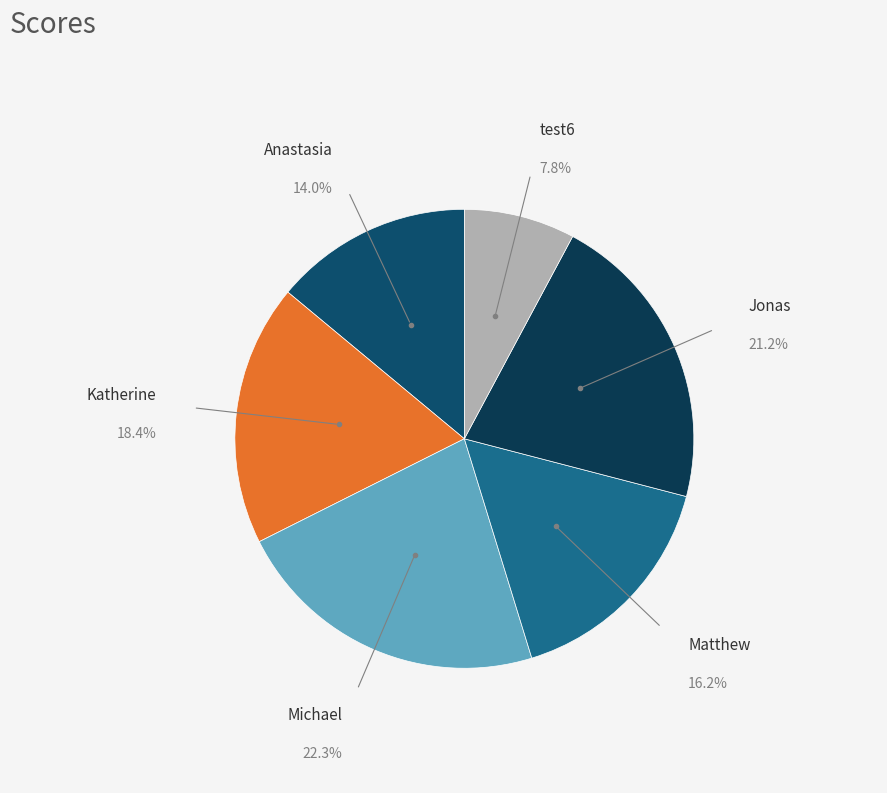

Is there any slice that represents more than half of the pie?

No